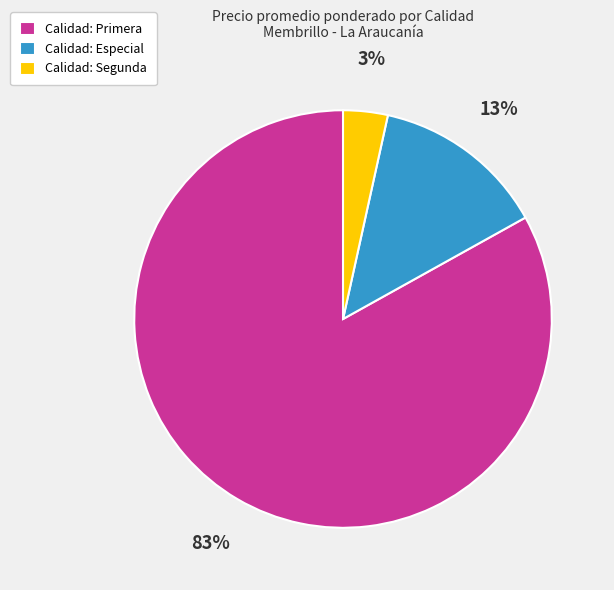

Which has a higher value, Calidad: Segunda or Calidad: Especial?

Calidad: Especial